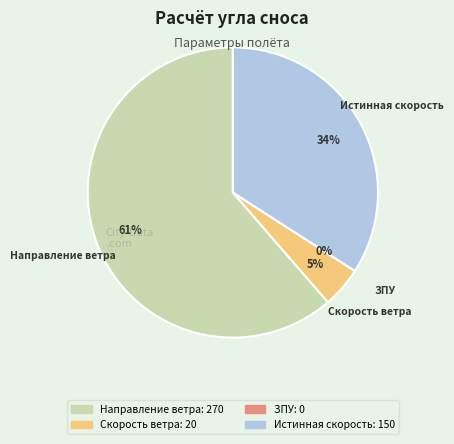

To the nearest percent, what is the difference between the largest and smallest slice percentages?

61%